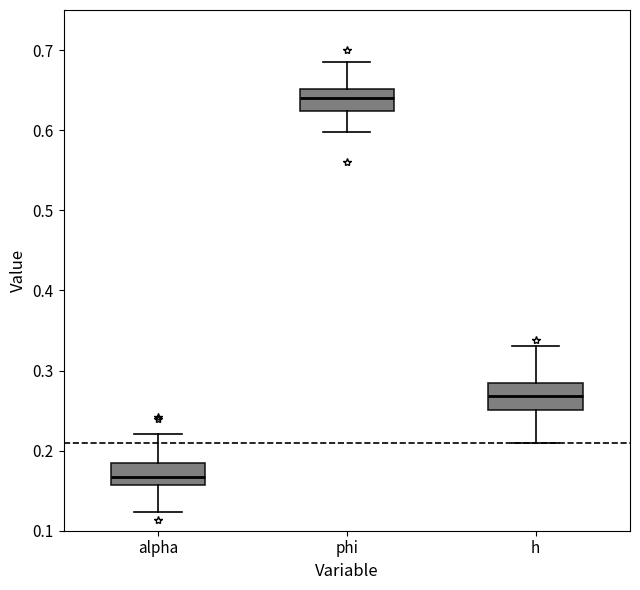

Reading left to right, read every box against the y-axis: the position of its median line, the range the box covers, and the ends of its whiskers. The values are not printed on the chart, so give them approximately, as read against the axis.

alpha: median 0.17, box 0.16 to 0.18, whiskers 0.12 to 0.22
phi: median 0.64, box 0.62 to 0.65, whiskers 0.60 to 0.69
h: median 0.27, box 0.25 to 0.28, whiskers 0.21 to 0.33